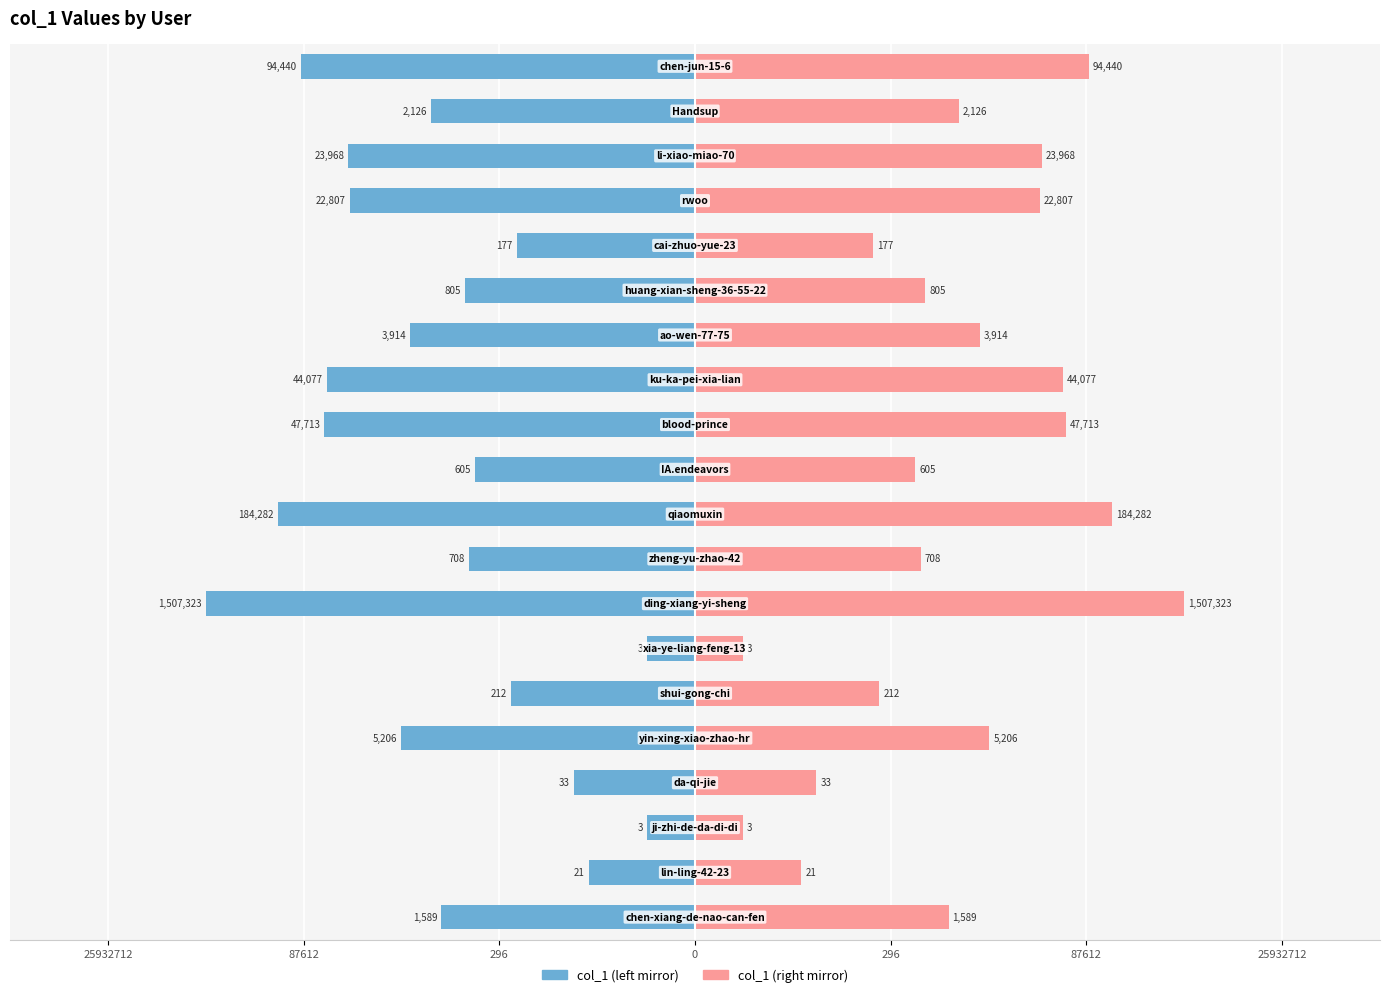

How many series are shown in this chart?

2